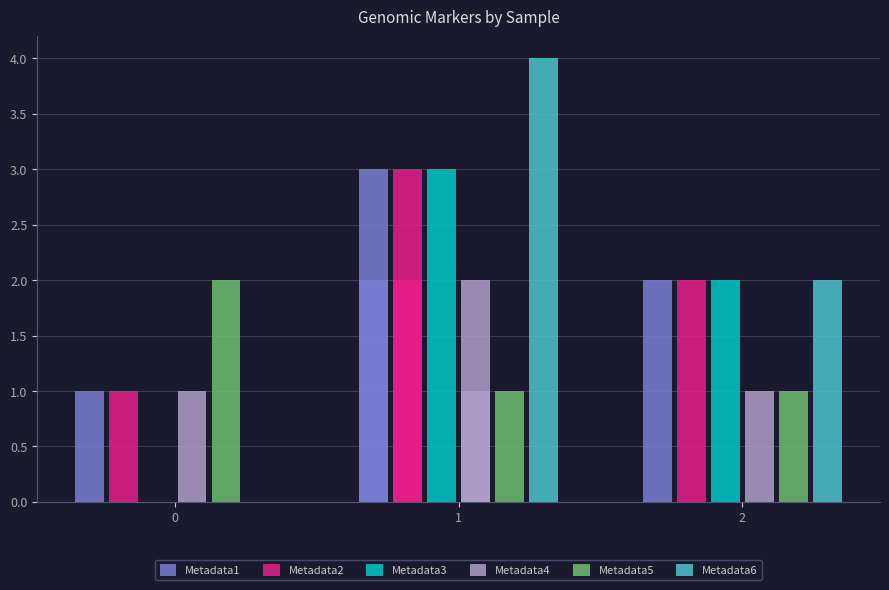

Which series has the largest range (max minus min)?

Metadata6